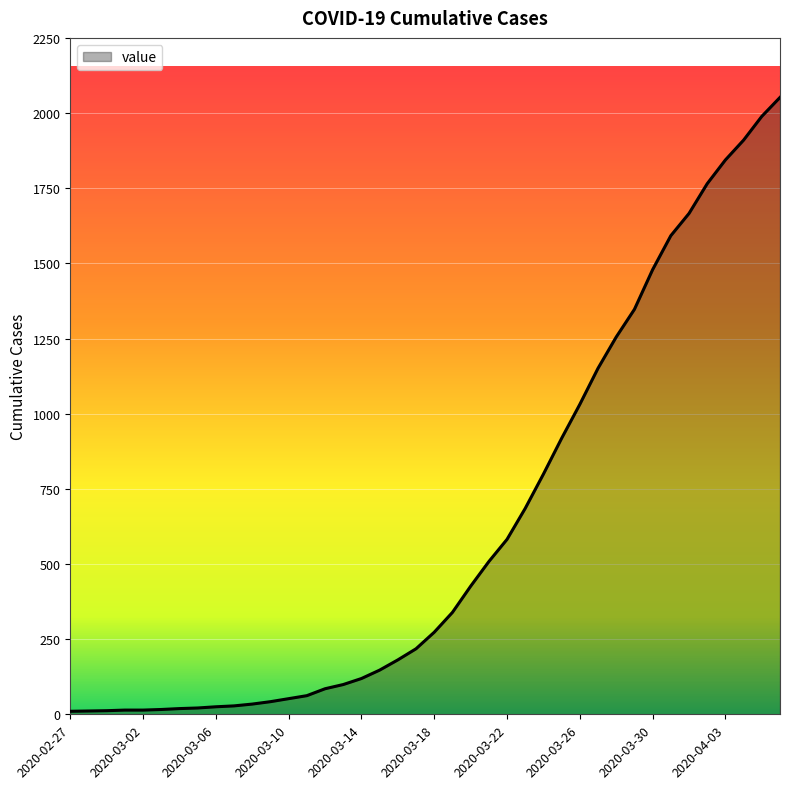

What is the difference between the maximum and minimum values?

2042